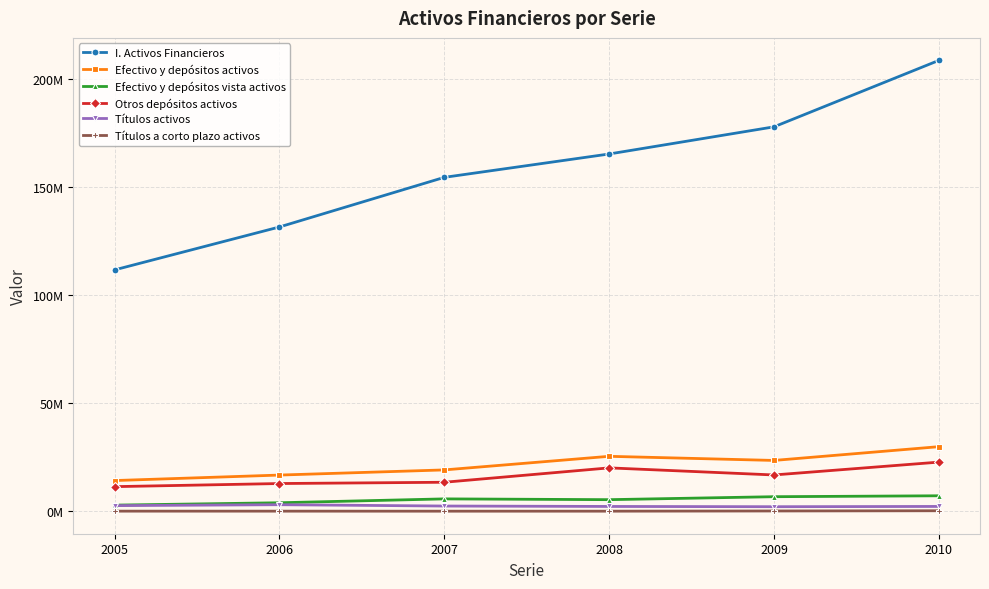

What are all the series names shown in the legend?

I. Activos Financieros, Efectivo y depósitos activos, Efectivo y depósitos vista activos, Otros depósitos activos, Títulos activos, Títulos a corto plazo activos